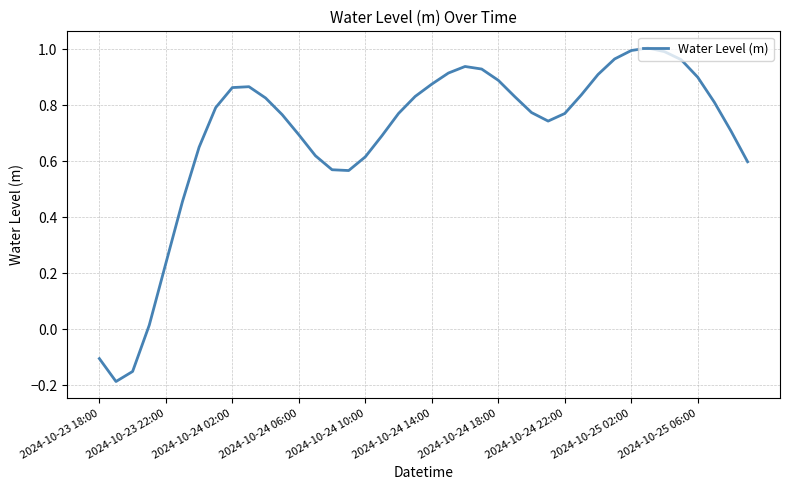

The chart shows a value of -0.2 at 2024-10-23 18:00. True or false?

False